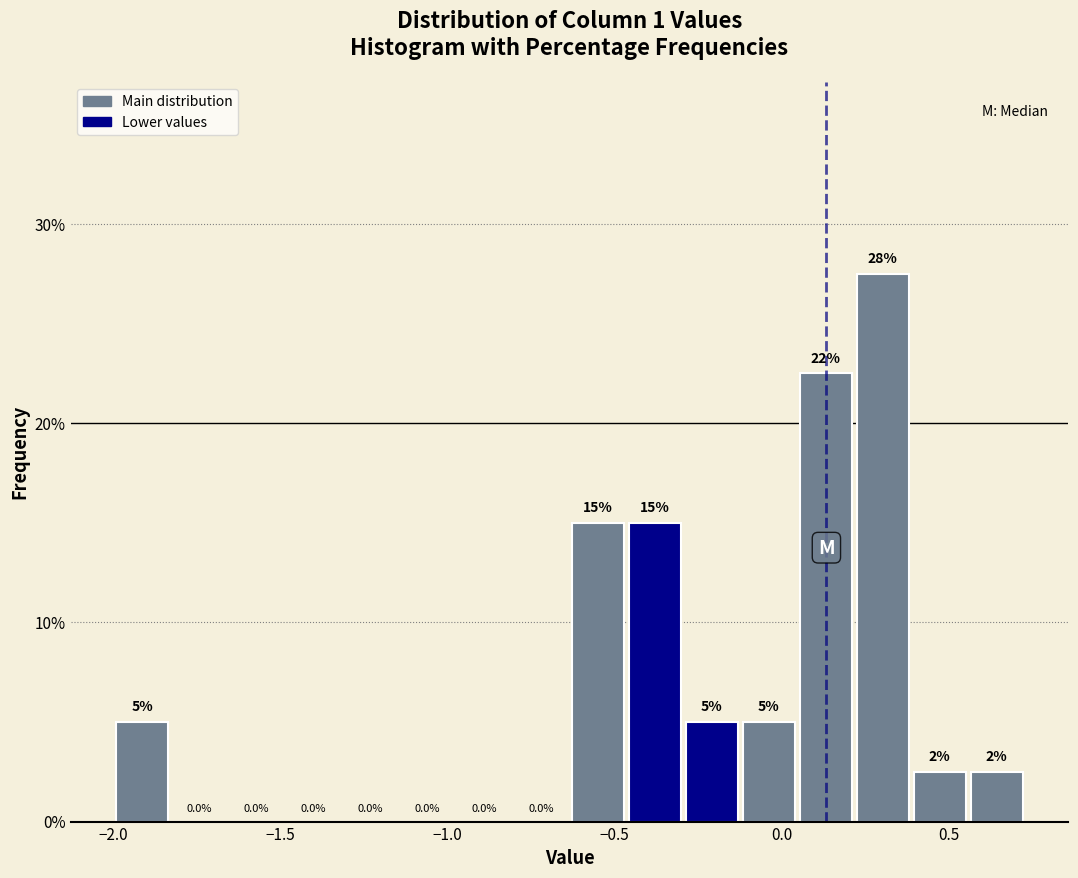

Around what value on the x-axis is the tallest bar? Give the approximate position of its centre, as read against the axis.

0.30